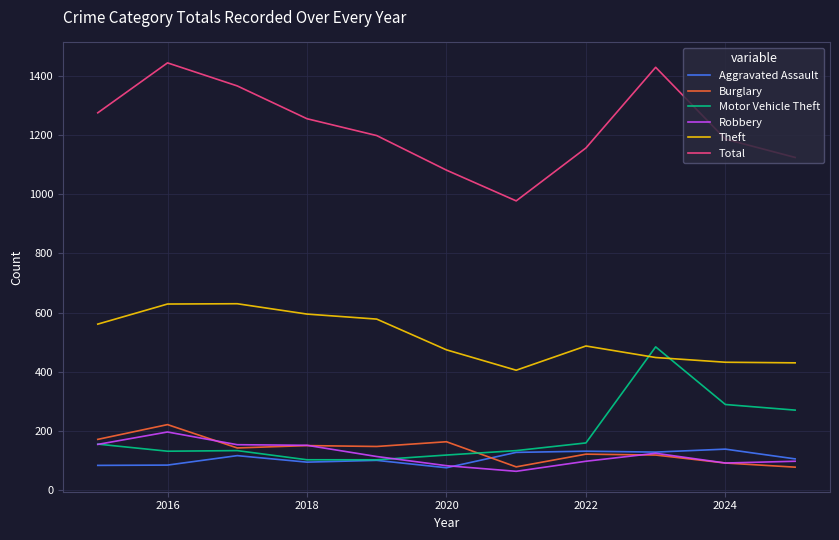

What is the maximum value for Total?

1445